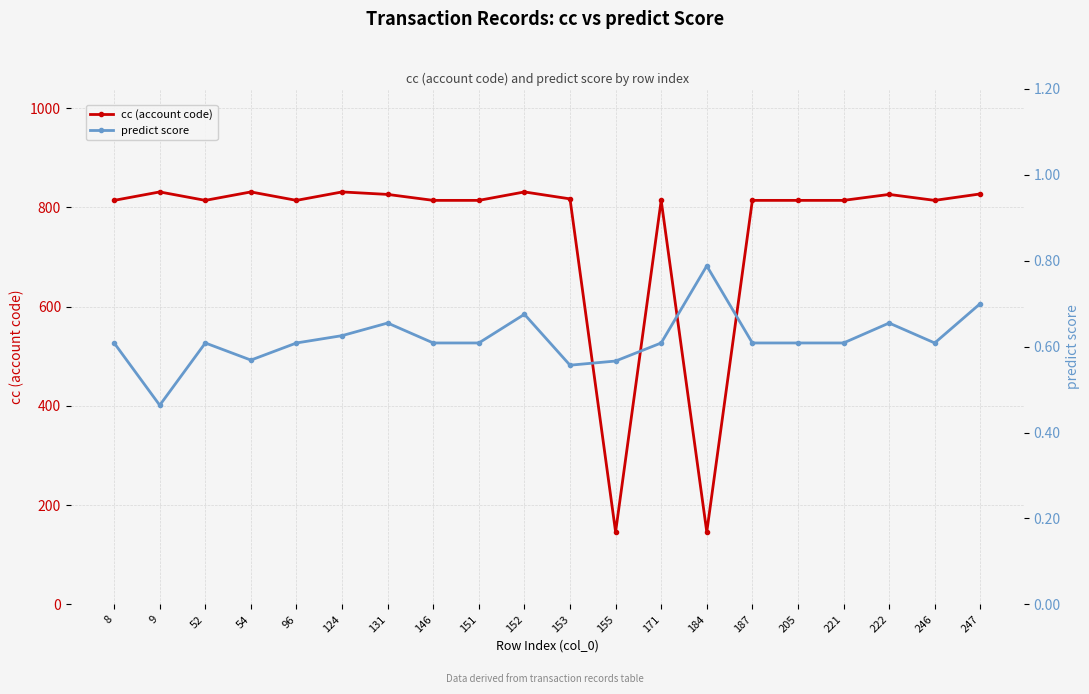

True or false: predict score has a value of 0.9 at 155.

False